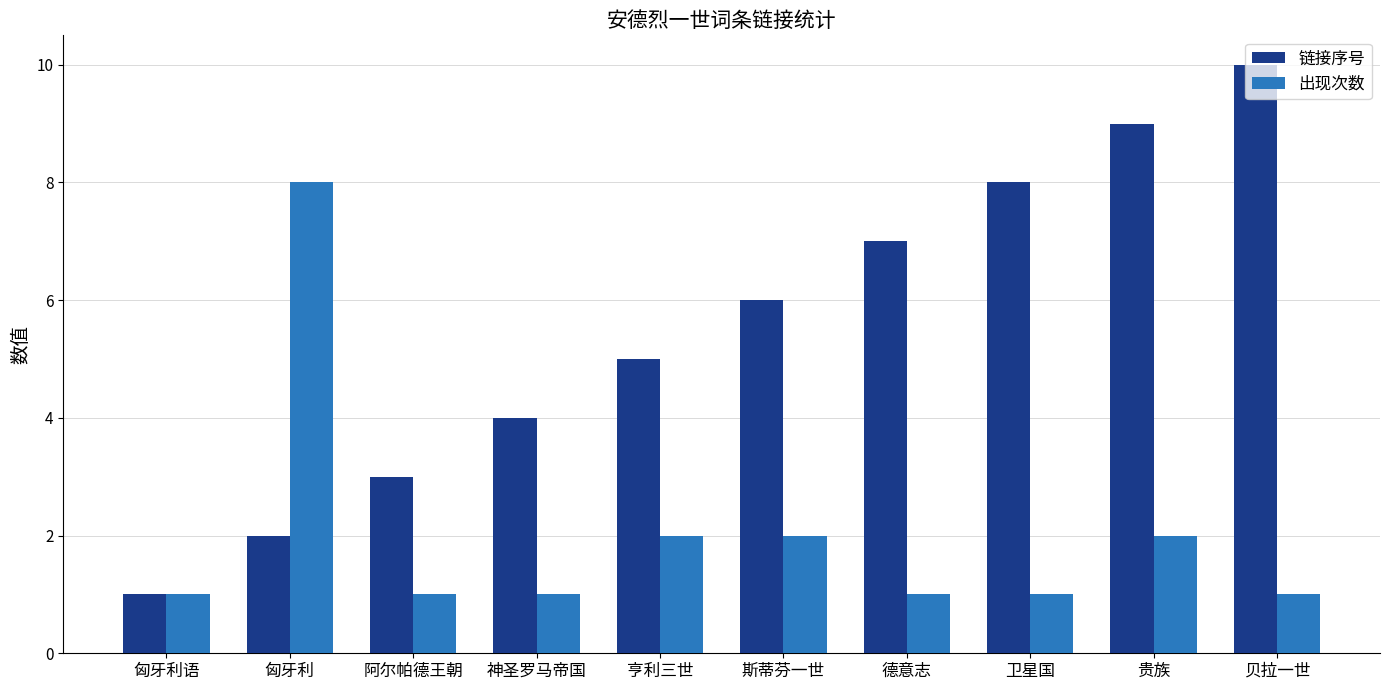

What is the label of the 1st bar from the right?

贝拉一世